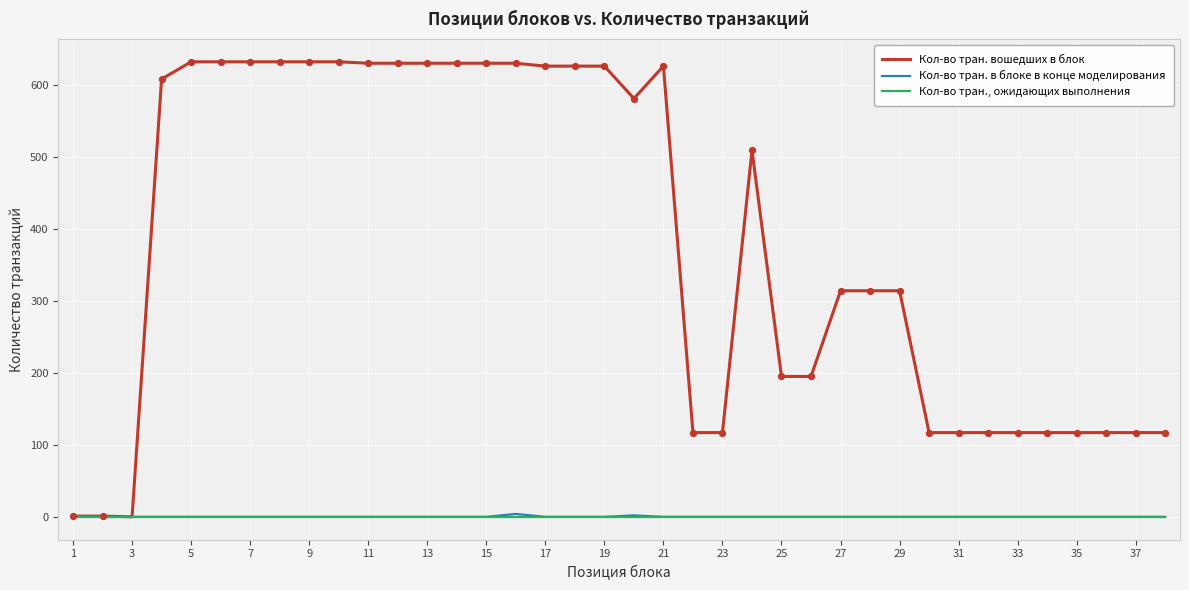

Which series has the widest spread of values?

Кол-во тран. вошедших в блок